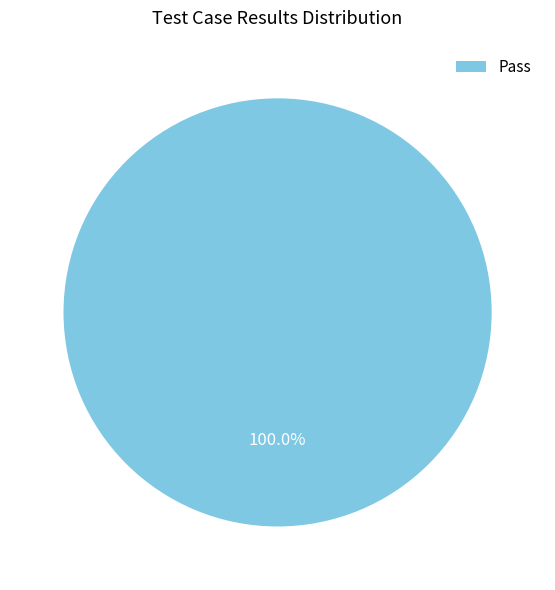

Rank the categories by value from highest to lowest.

Pass